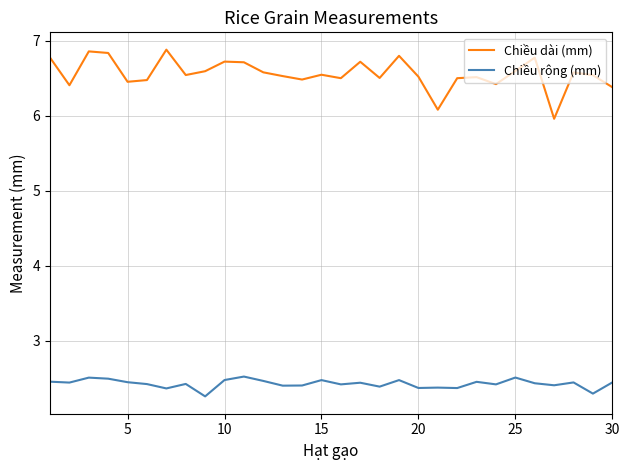

Rank the series by their average value, from lowest to highest.

Chiều rộng (mm), Chiều dài (mm)